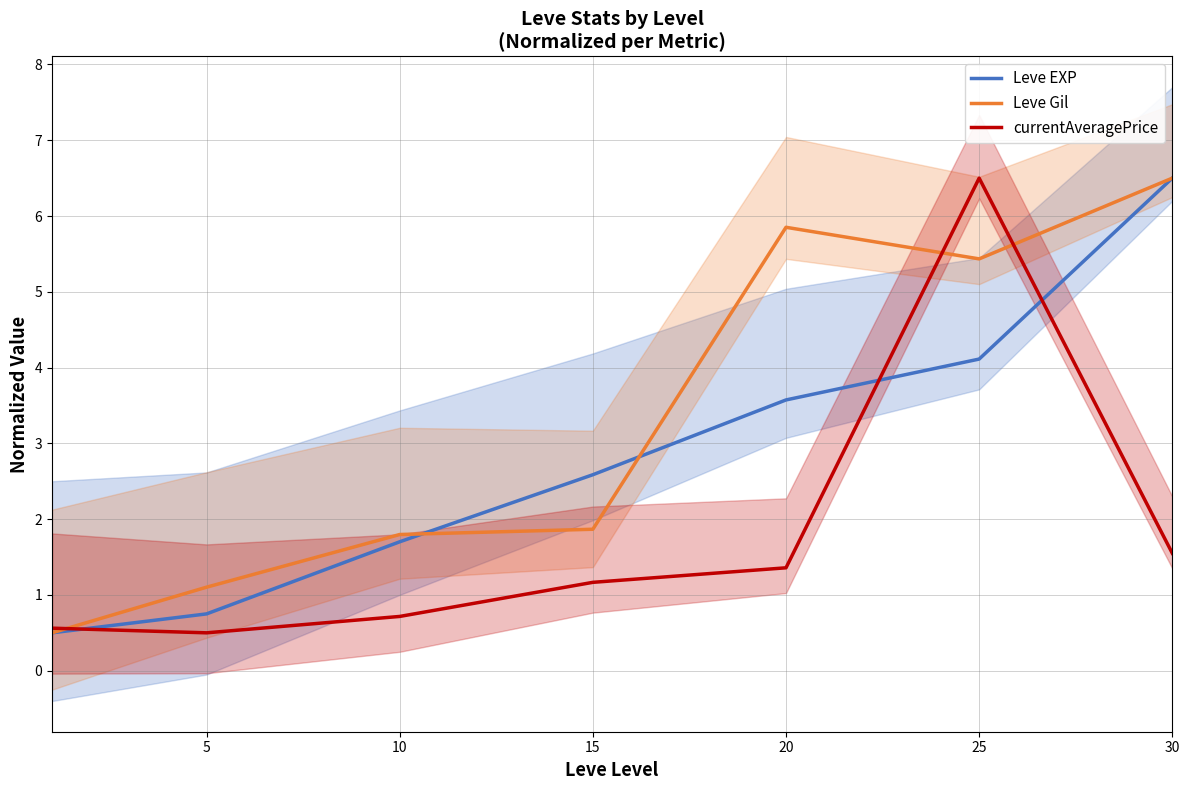

Count the number of data series in this chart.

3